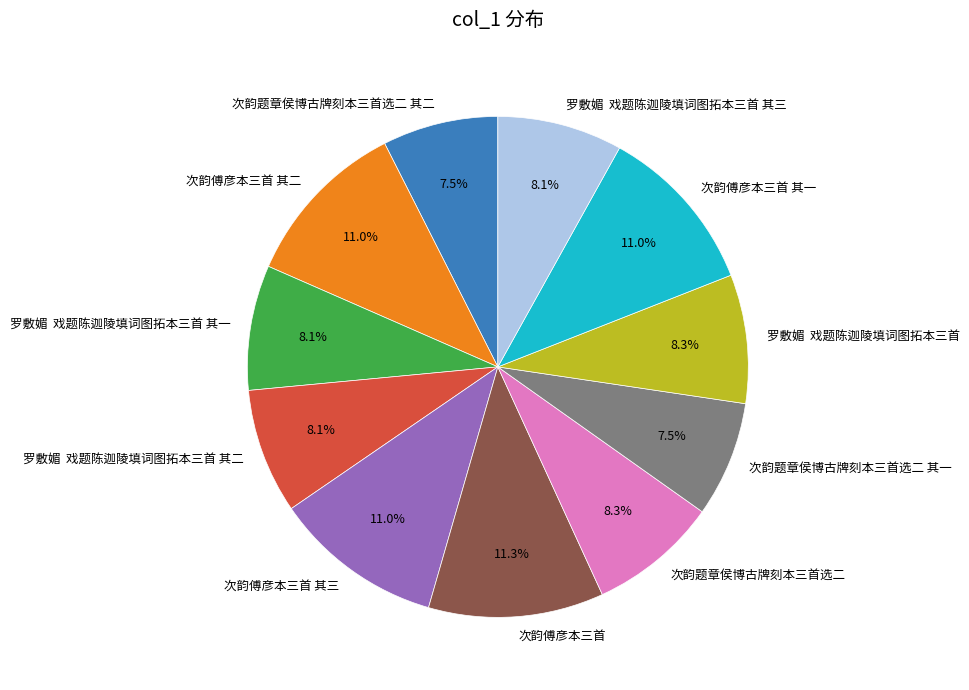

Is 次韵题章侯博古牌刻本三首选二 其二 the majority of the pie?

No